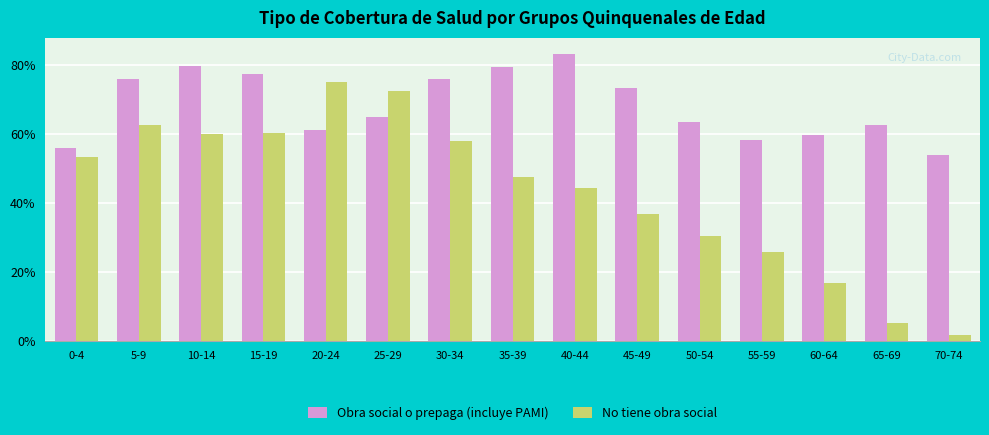

Which series changed the most between 10-14 and 45-49?

No tiene obra social